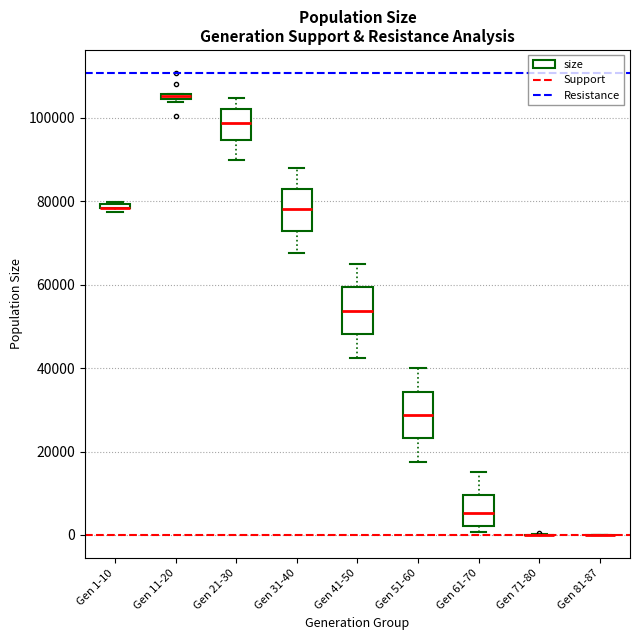

Where is the lower edge of the box for Gen 1-10 on the y-axis? The values are not printed on the chart, so give them approximately, as read against the axis.

78000